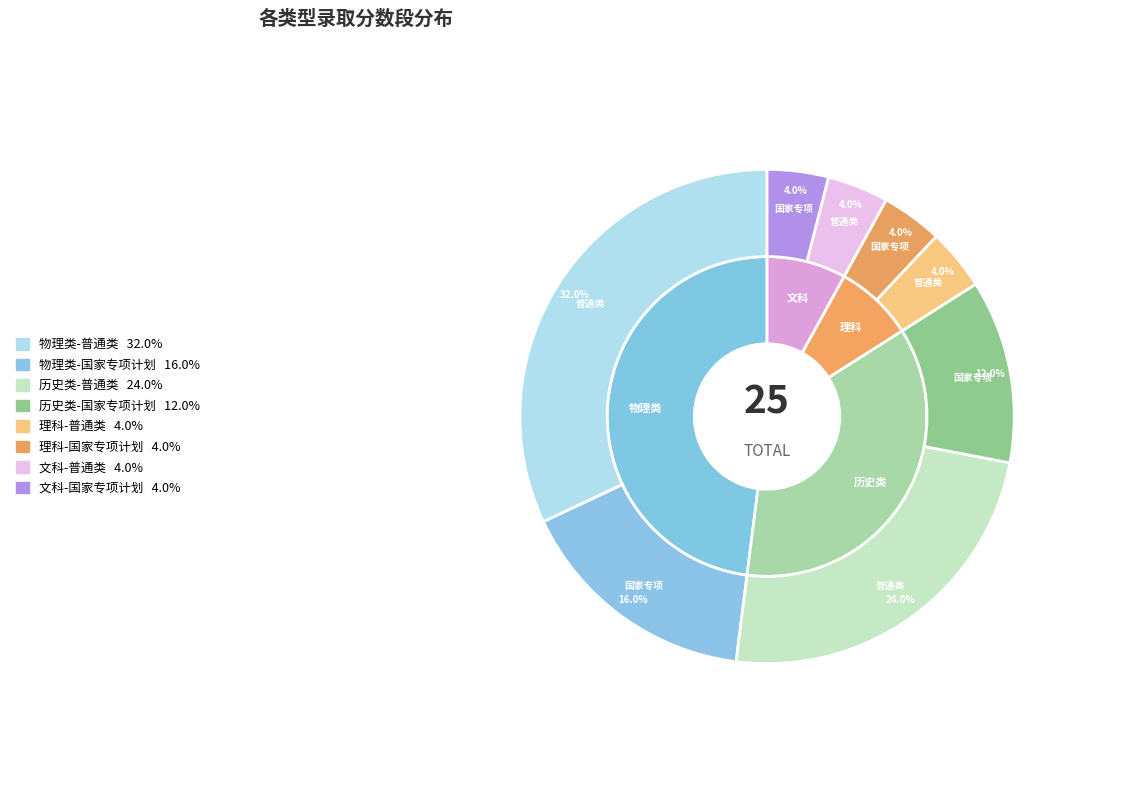

Rank the categories by value from highest to lowest.

物理类-普通类, 历史类-普通类, 物理类-国家专项计划, 历史类-国家专项计划, 理科-普通类, 理科-国家专项计划, 文科-普通类, 文科-国家专项计划